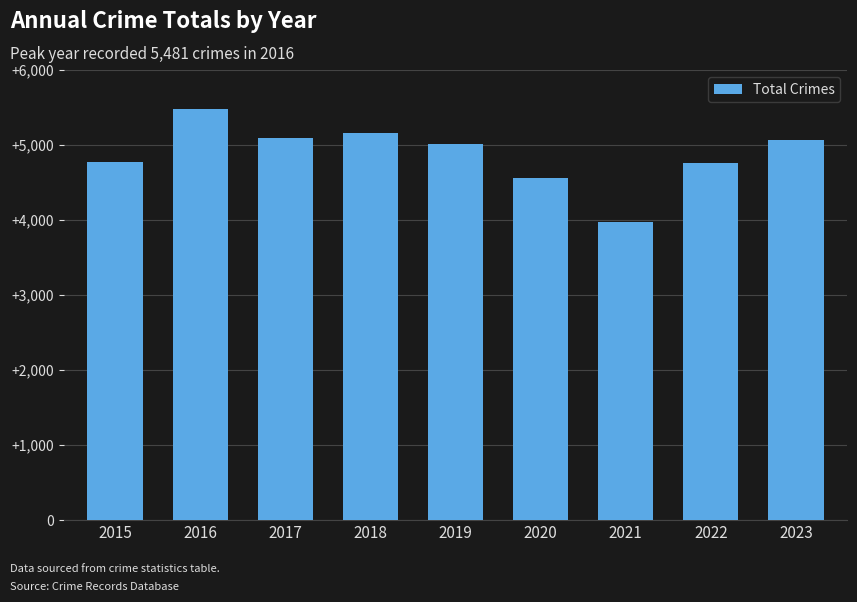

What is the minimum value shown in the chart?

3970